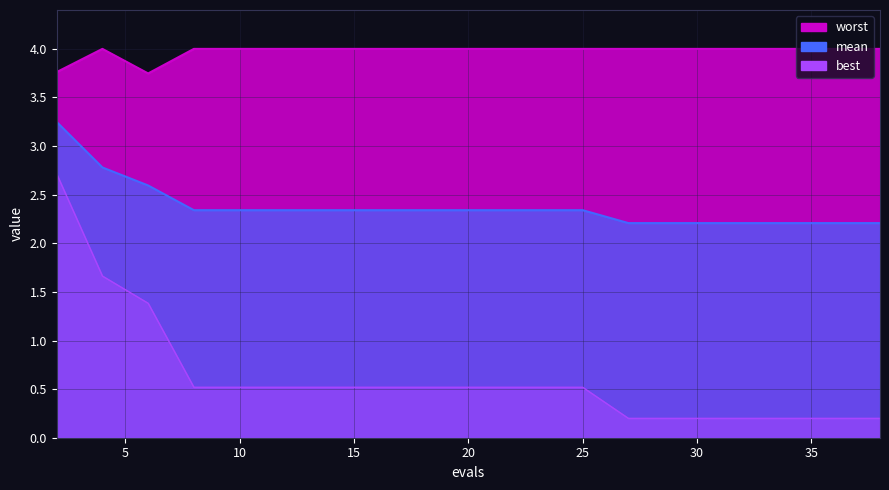

At which label is mean closest to 2?

27